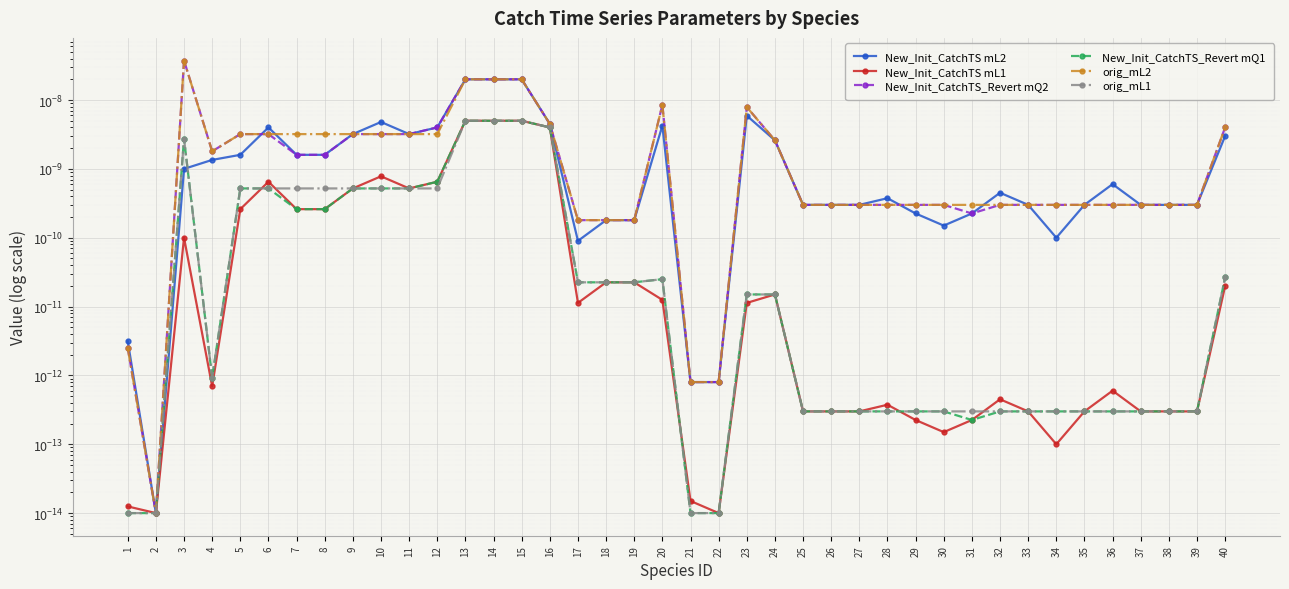

Does the chart display data point markers on the line(s)?

Yes